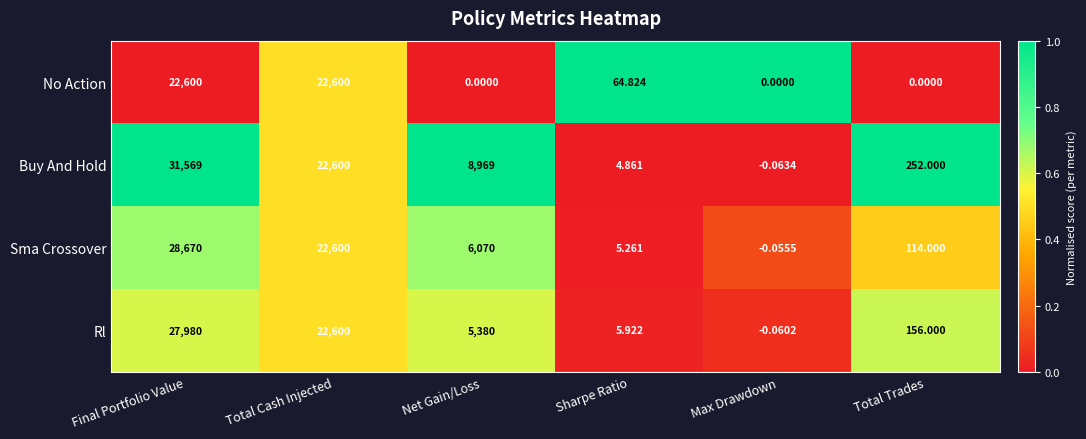

Rank the categories by Buy And Hold value from lowest to highest.

Max Drawdown, Sharpe Ratio, Total Trades, Net Gain/Loss, Total Cash Injected, Final Portfolio Value